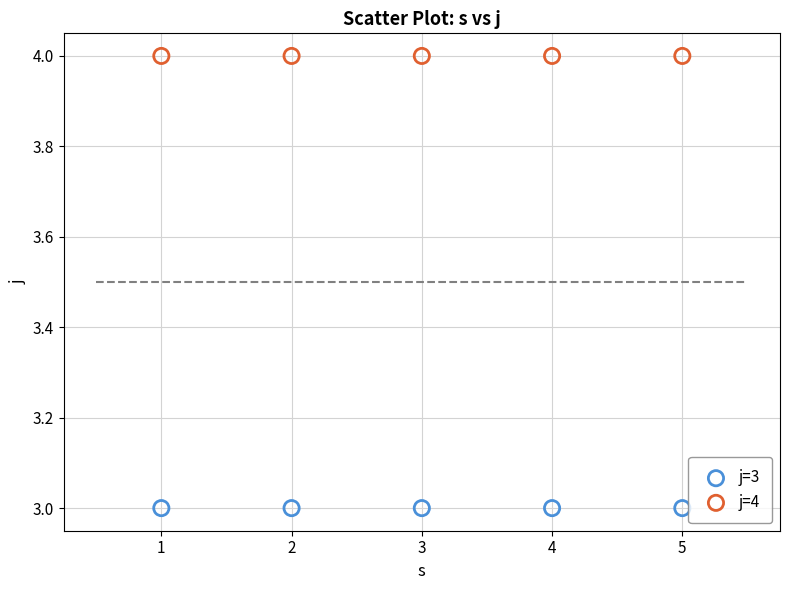

Across all data points, what is the average X value?

3